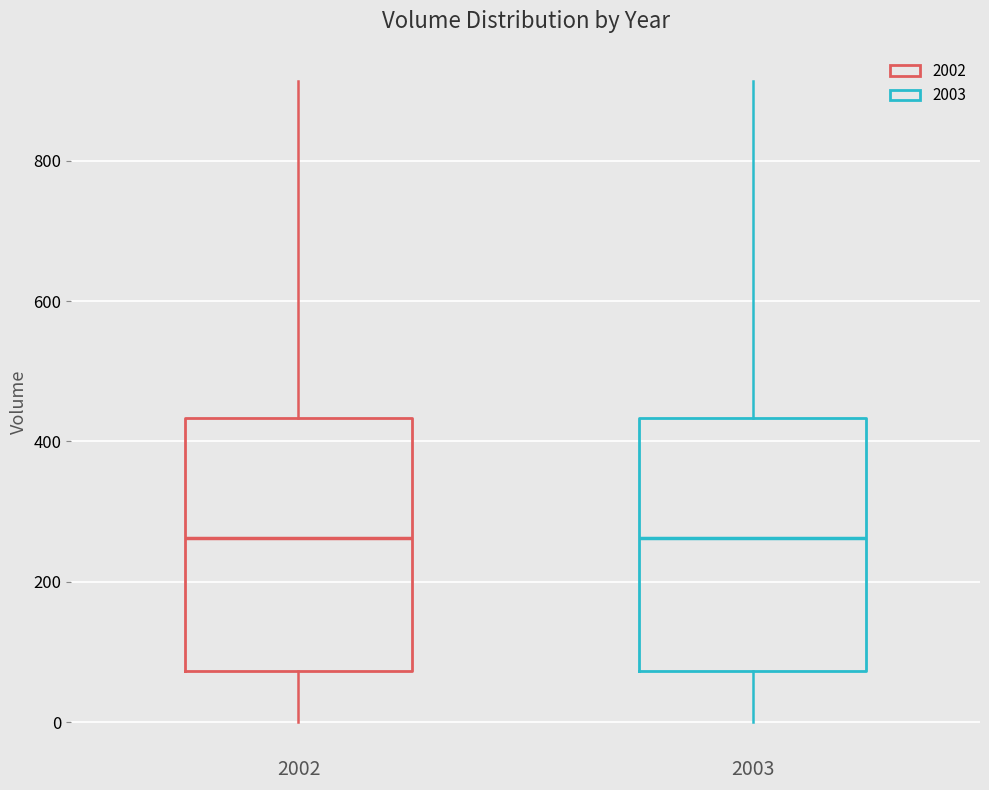

Reading left to right, transcribe this box plot: for each box, give where its median line is, the range the box spans, and where its two whiskers end, as read against the y-axis. The values are not printed on the chart, so give them approximately, as read against the axis.

2002: median 260, box 80 to 440, whiskers 0 to 920
2003: median 260, box 80 to 440, whiskers 0 to 920